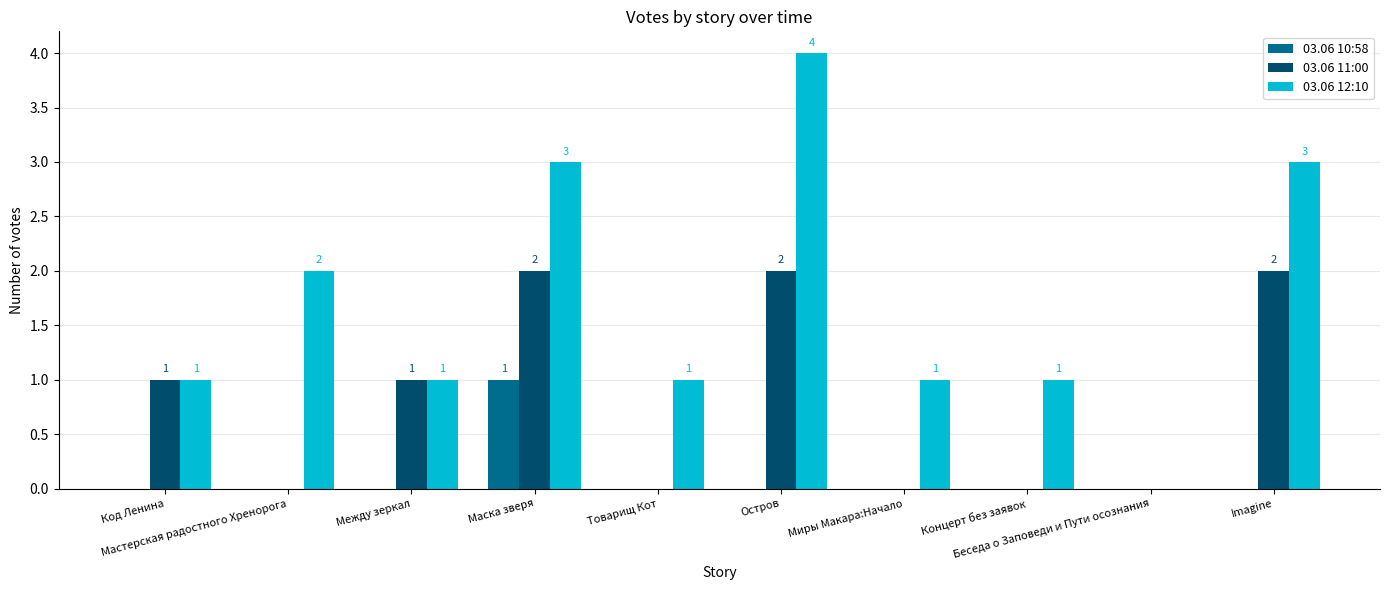

How many 03.06 12:10 values are between 1 and 3?

8